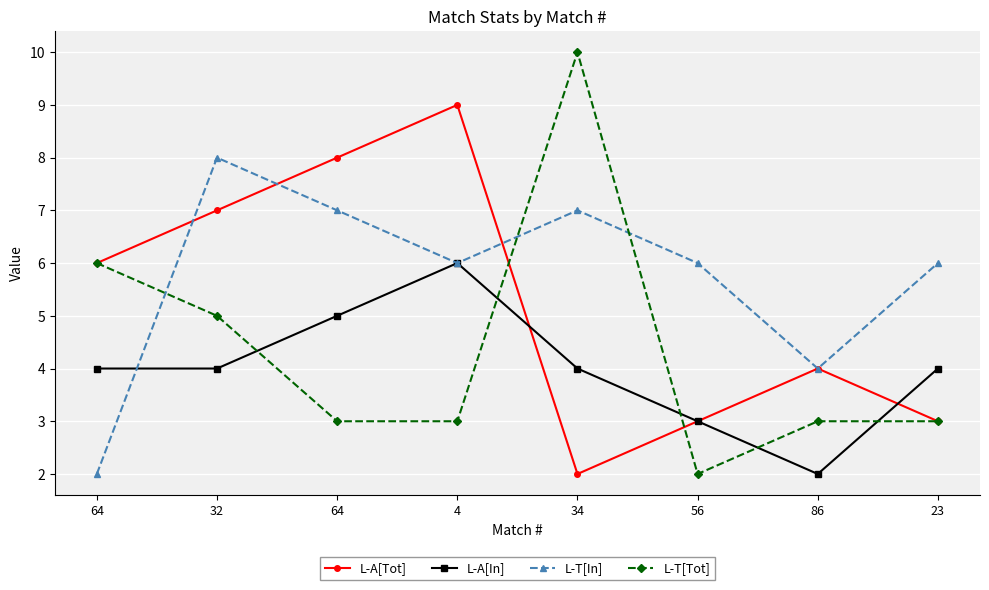

Which label corresponds to the largest value in the chart?

34